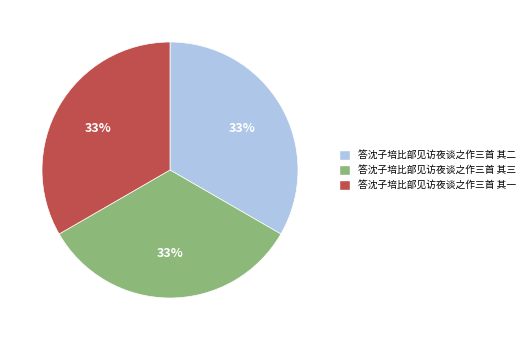

Is the sum of 答沈子培比部见访夜谈之作三首 其一 and 答沈子培比部见访夜谈之作三首 其三 greater than half?

Yes